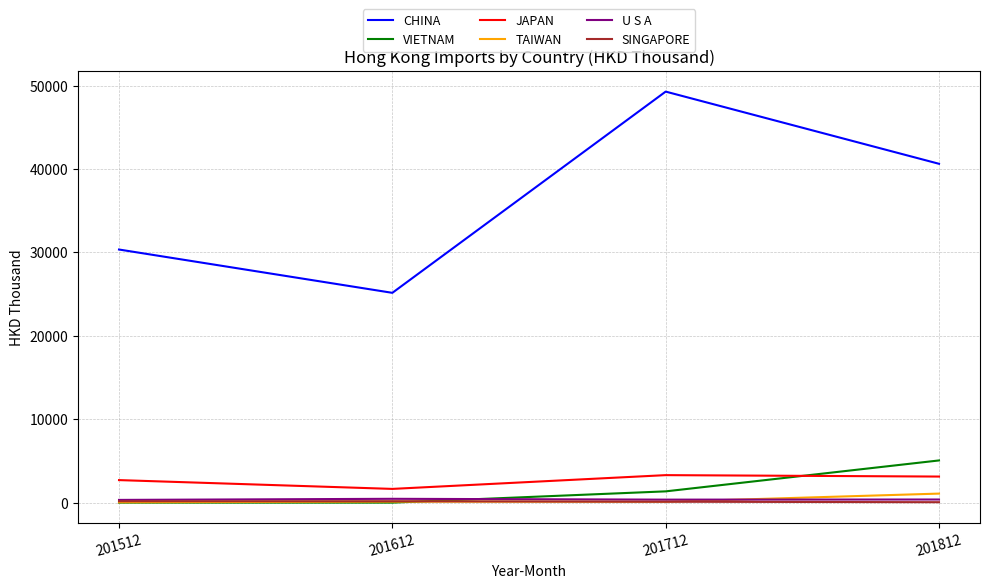

True or false: CHINA has more than 2 points higher than both neighbors.

False